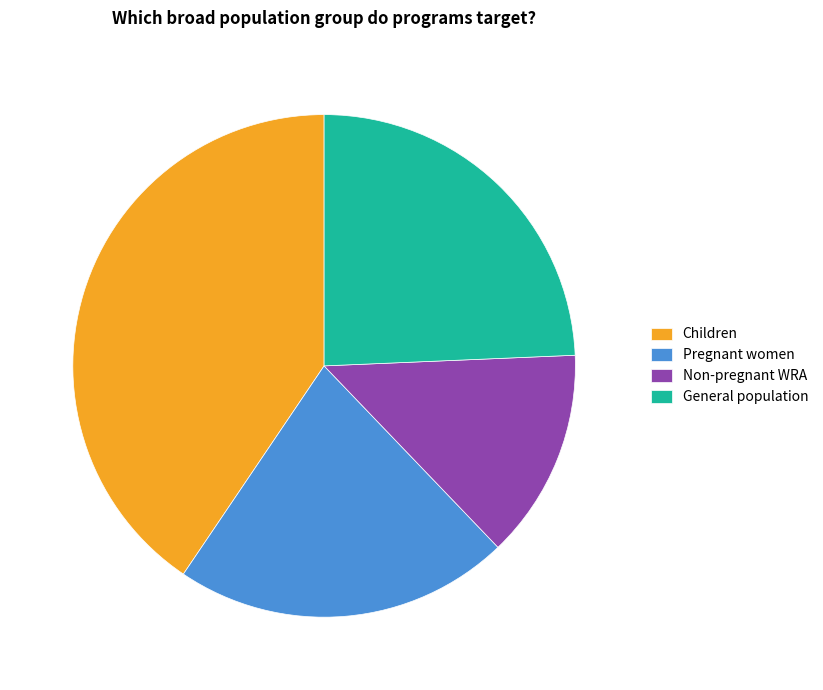

Is the sum of General population and Pregnant women greater than half?

No